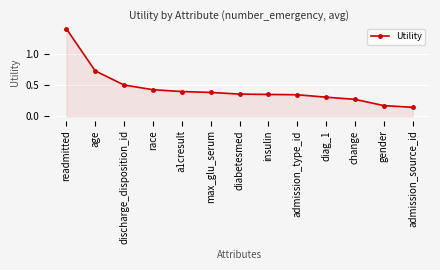

How many lines are shown in the chart?

1